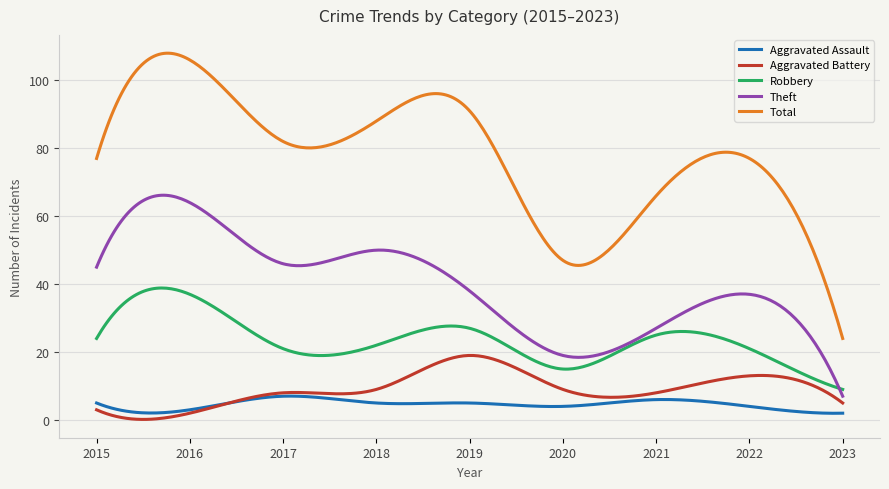

Which series has the widest spread of values?

Total